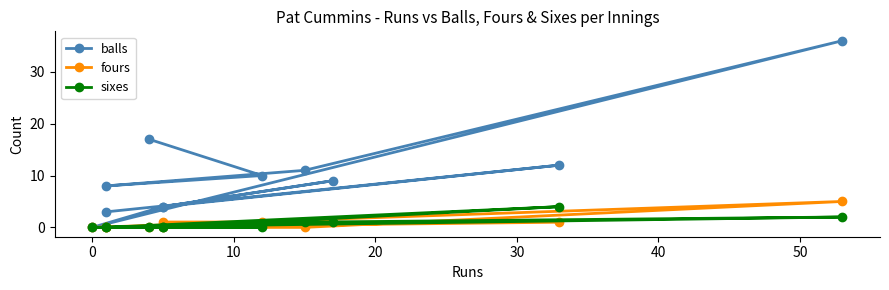

How many lines are shown in the chart?

3